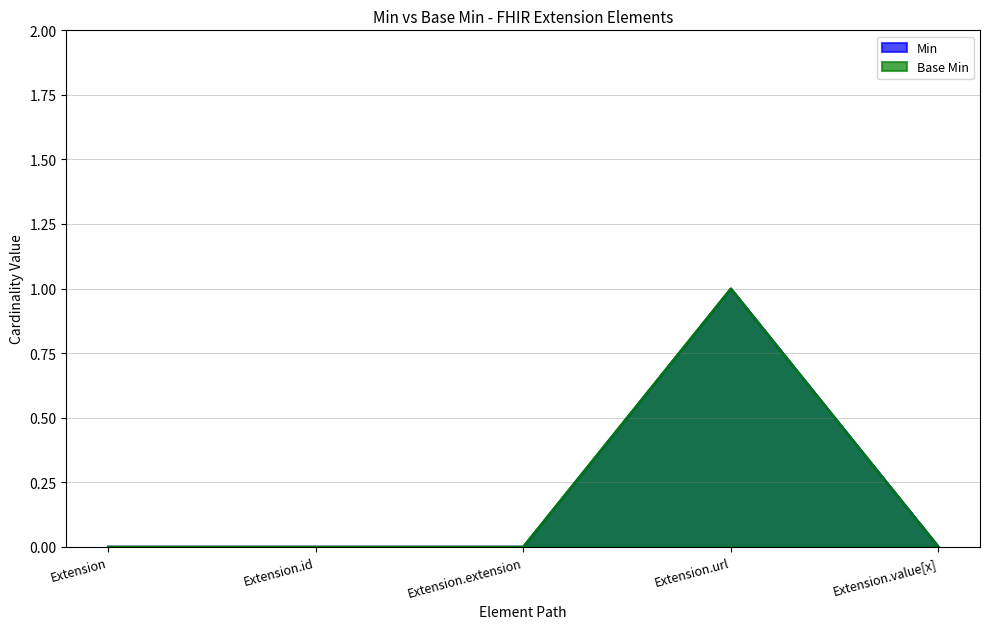

How many lines are shown in the chart?

2